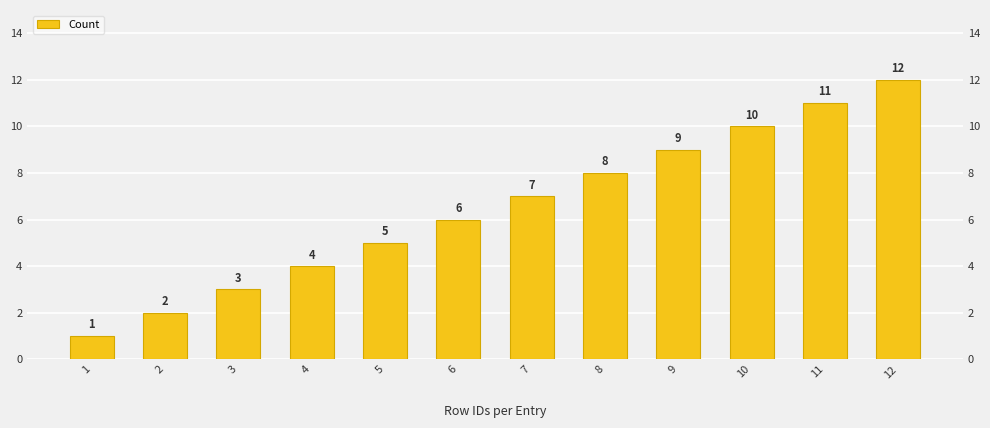

Which label corresponds to the largest value in the chart?

12